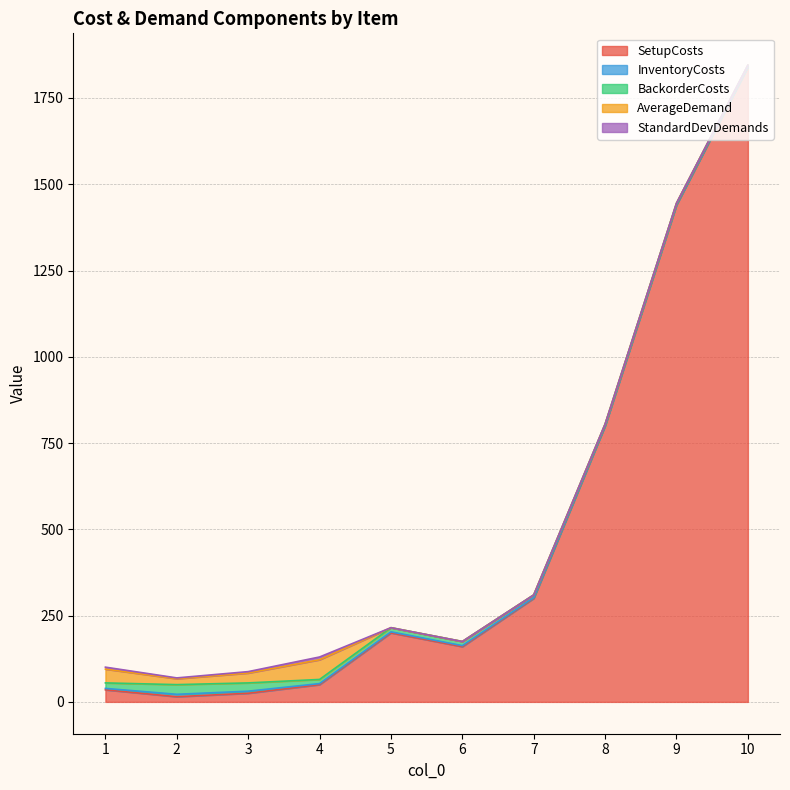

What is the approximate value of InventoryCosts at 3?

6.0